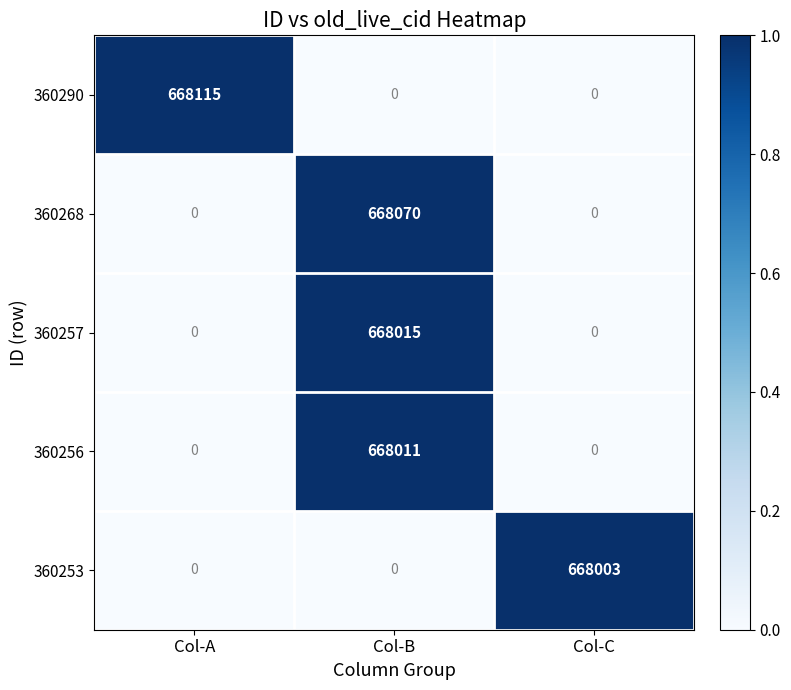

What is the total value across all series at Col-B?

2004096